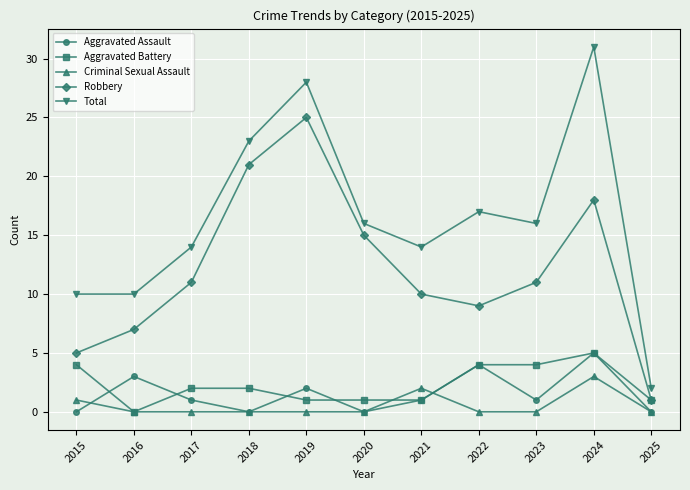

True or false: Total and Aggravated Assault intersect in this chart.

False